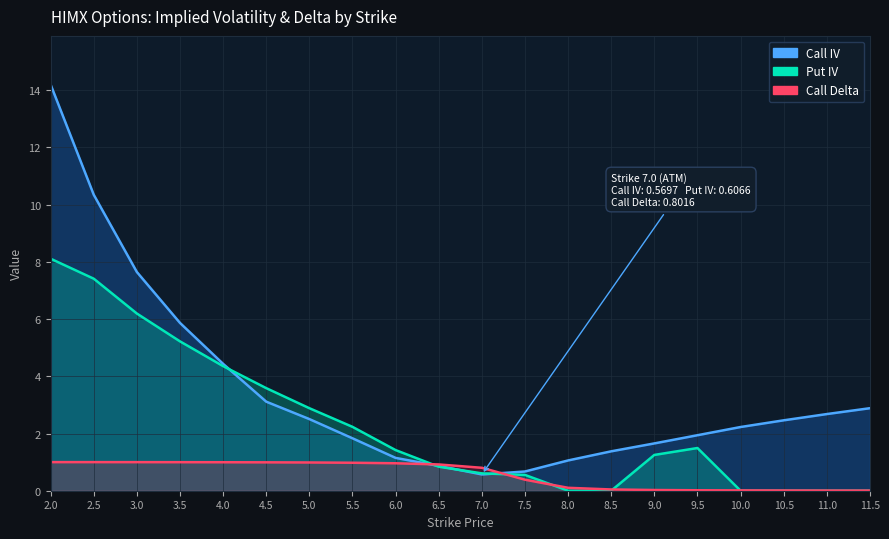

At which label does Put IV first exceed 1?

2.0